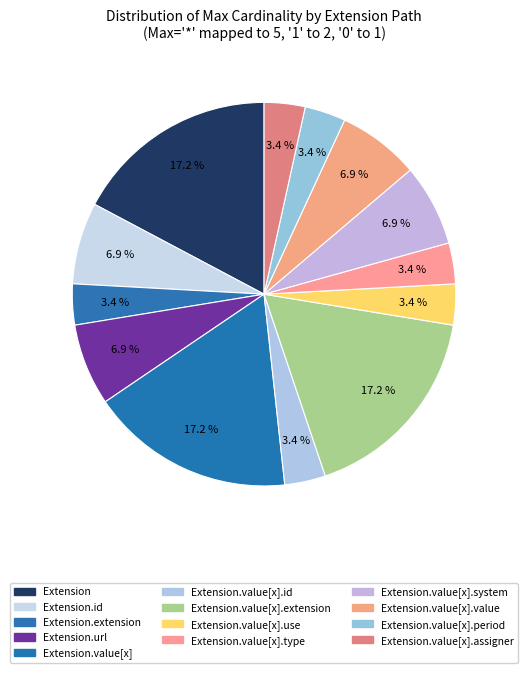

Count the number of slices in the pie.

13